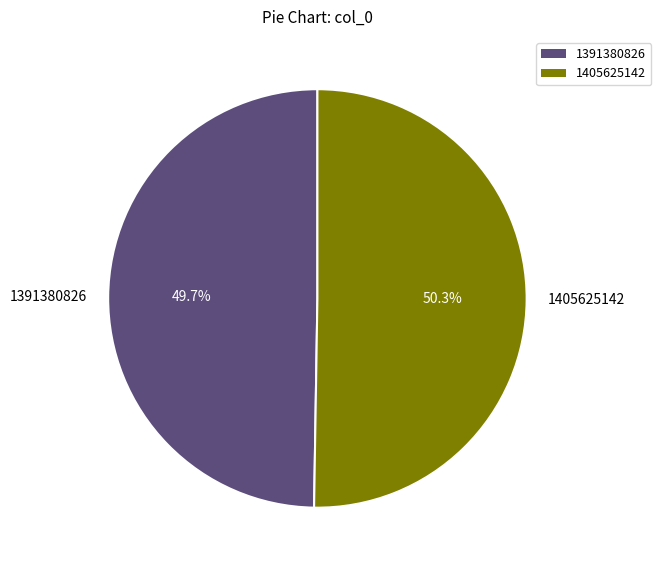

Which slice is the largest?

1405625142